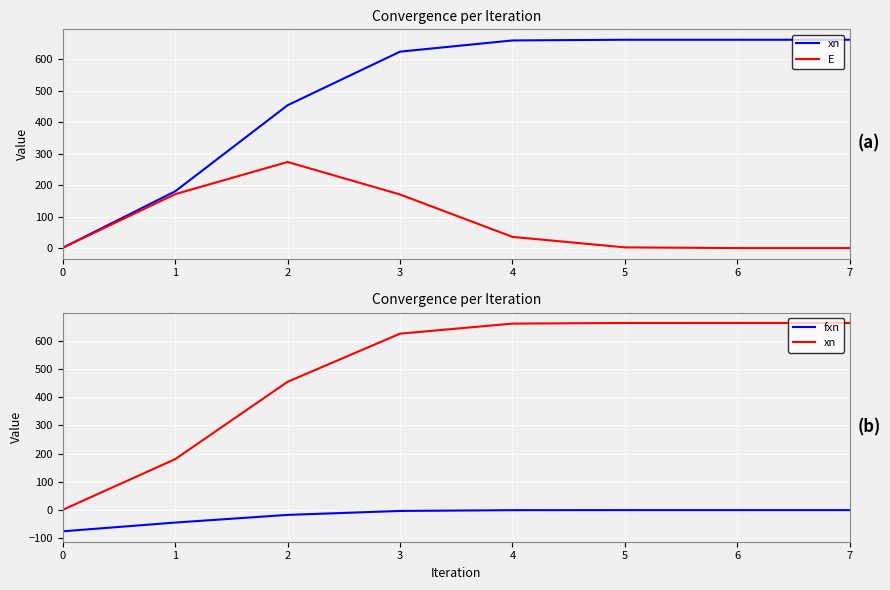

Reading right to left, transcribe all the data shown in this chart.

xn: 662.6	662.6	662.5	660.3	624.7	454.3	180.5	1.0
E: 0.0	0.0	2.2	35.6	170.4	273.8	171.5	1.0
fxn: -0.0	-0.0	-0.0	-0.2	-2.9	-16.9	-44.1	-75.0